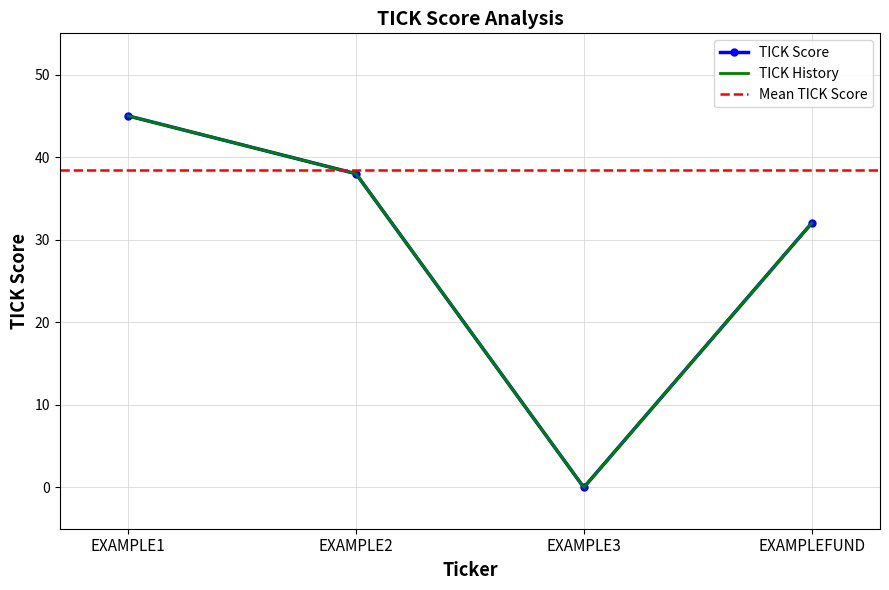

Which series has the largest range (max minus min)?

TICK Score